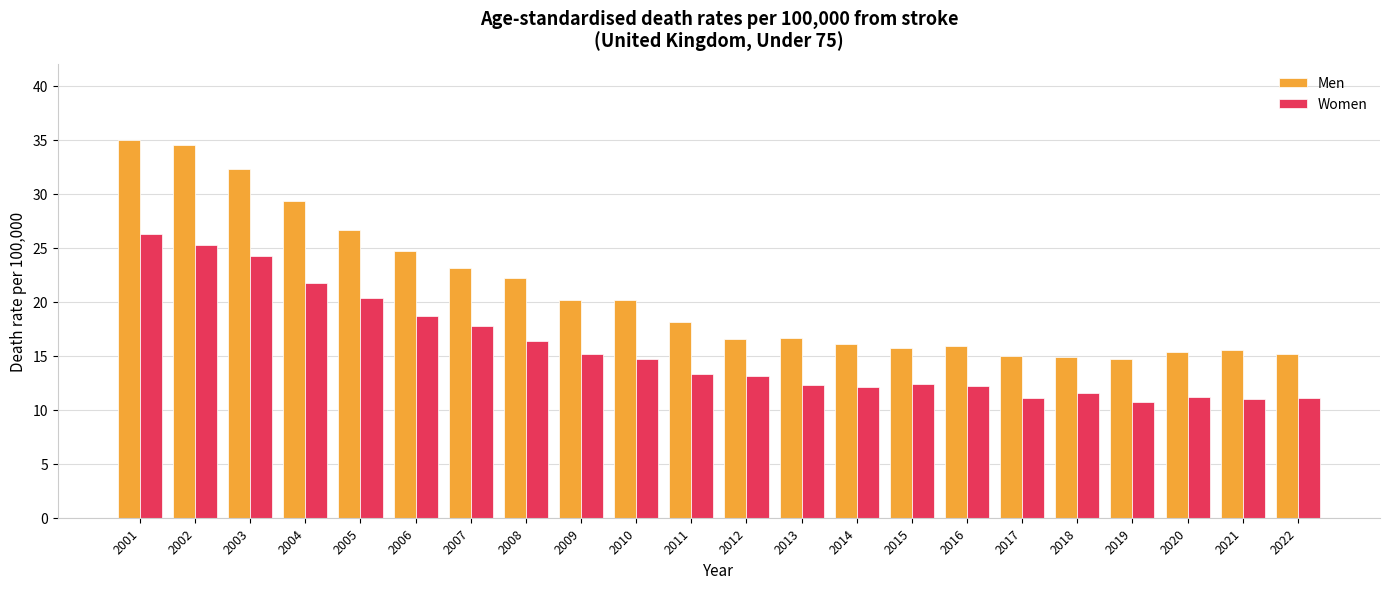

Which series has the widest spread of values?

Men